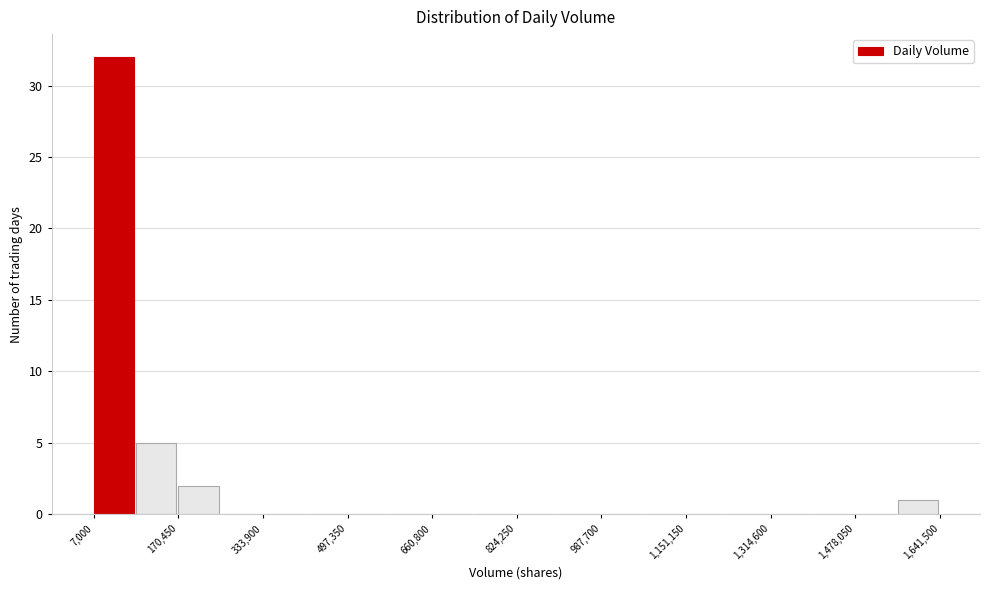

Reading left to right, list every bar in this chart as the range it spans on the x-axis followed by its height. Neither the bar edges nor the heights are printed on the chart, so give them approximately, as read against the axes.

0 to 80000: 32
80000 to 180000: 5
180000 to 260000: 2
260000 to 340000: 0
340000 to 420000: 0
420000 to 500000: 0
500000 to 580000: 0
580000 to 660000: 0
660000 to 740000: 0
740000 to 820000: 0
820000 to 900000: 0
900000 to 980000: 0
980000 to 1060000: 0
1060000 to 1160000: 0
1160000 to 1240000: 0
1240000 to 1320000: 0
1320000 to 1400000: 0
1400000 to 1480000: 0
1480000 to 1560000: 0
1560000 to 1640000: 1